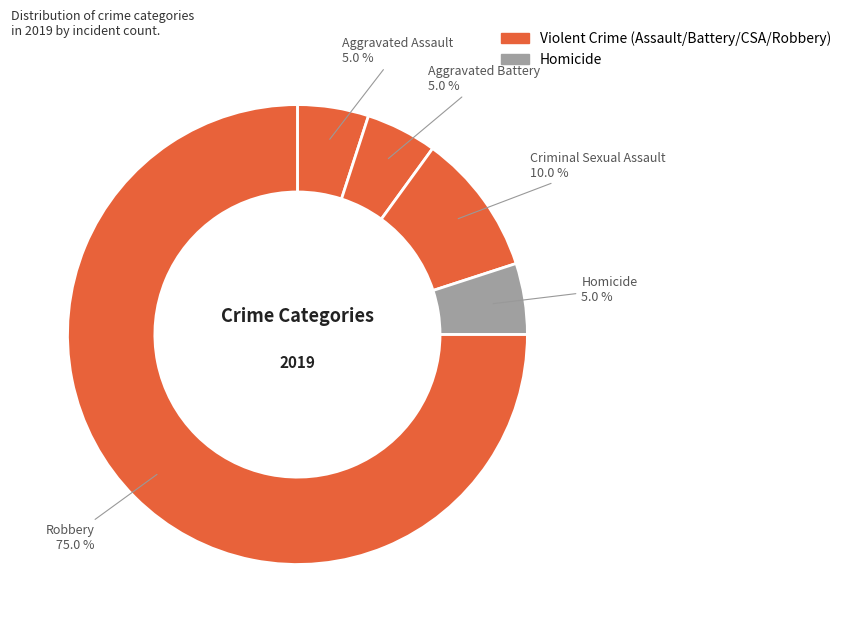

How many segments does this pie chart have?

5